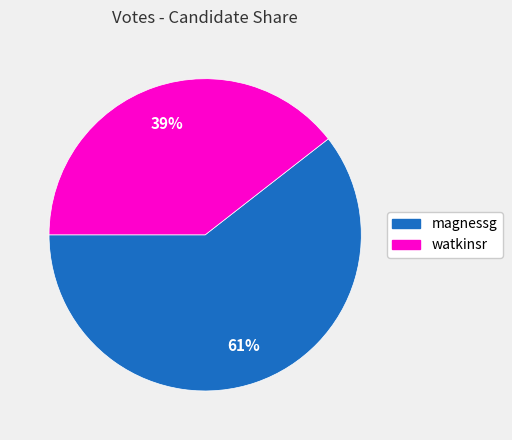

True or false: magnessg accounts for 61% of the total.

True